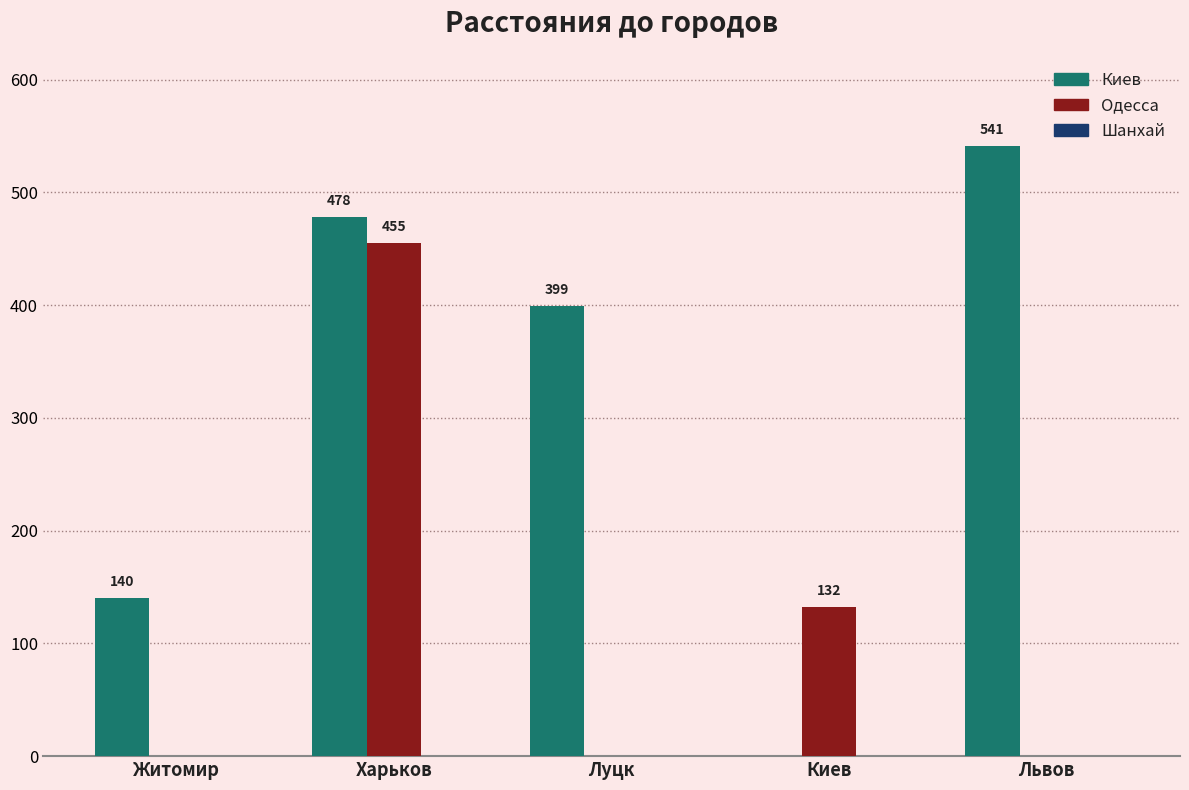

How many Киев values are between 140 and 478?

3